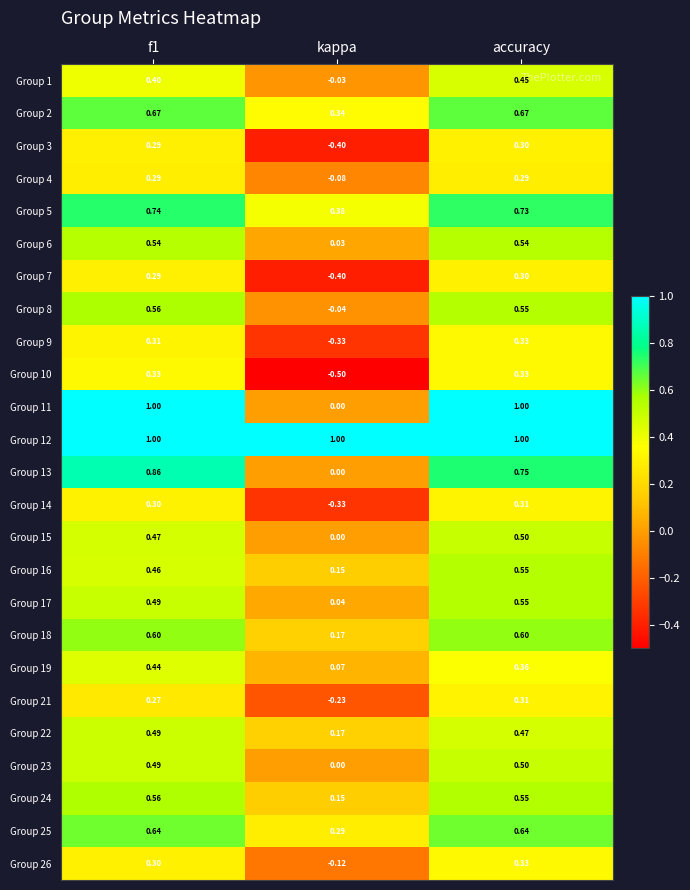

How many data points does each series have?

3